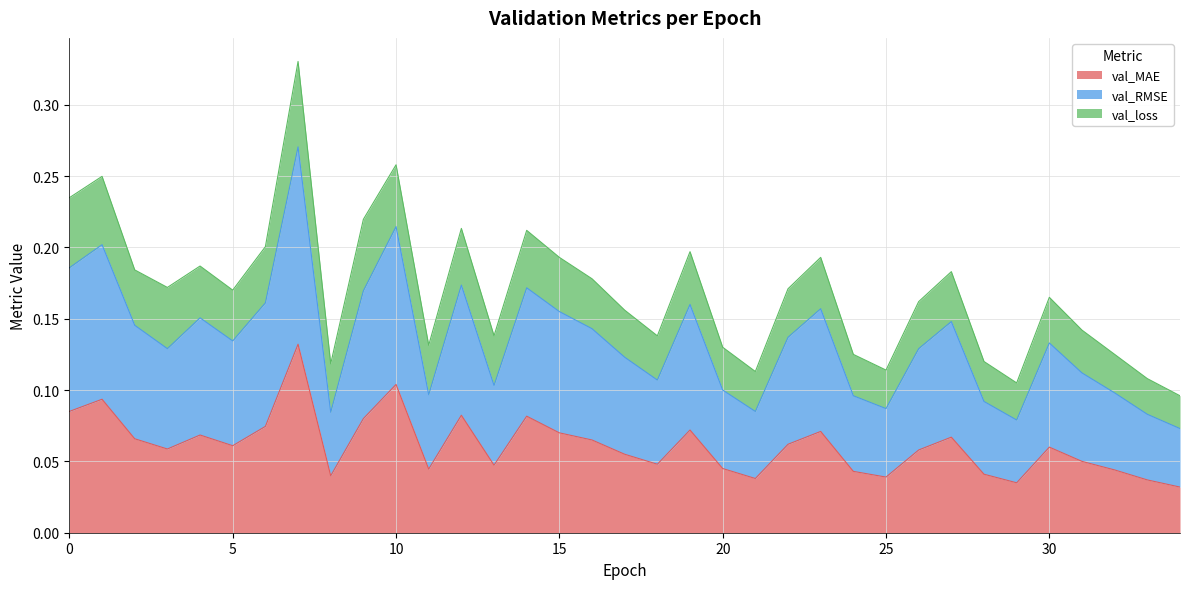

What is the value of the val_MAE point at the 15th from the left?

0.1